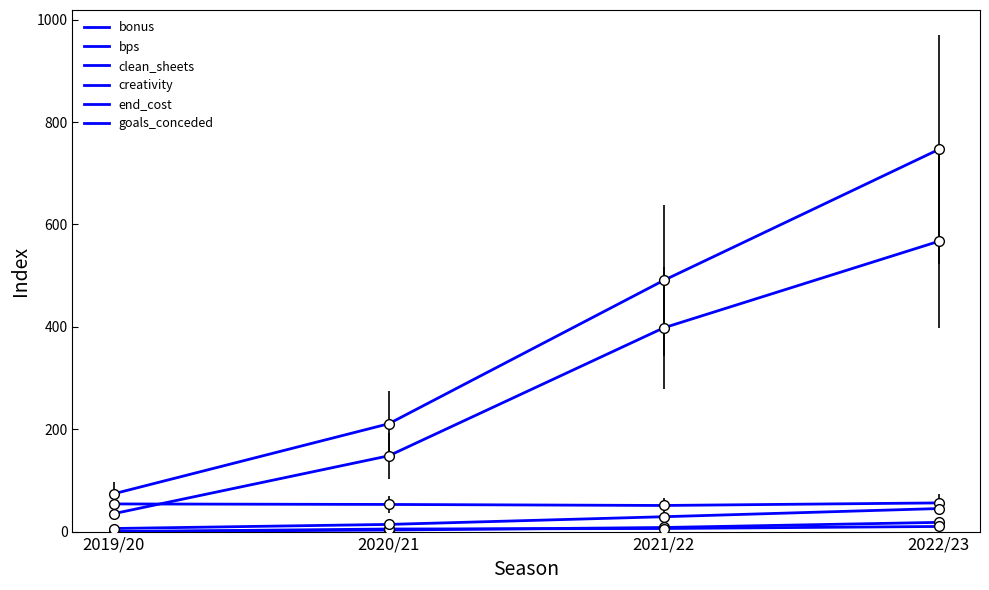

Does the chart have visible grid lines?

No